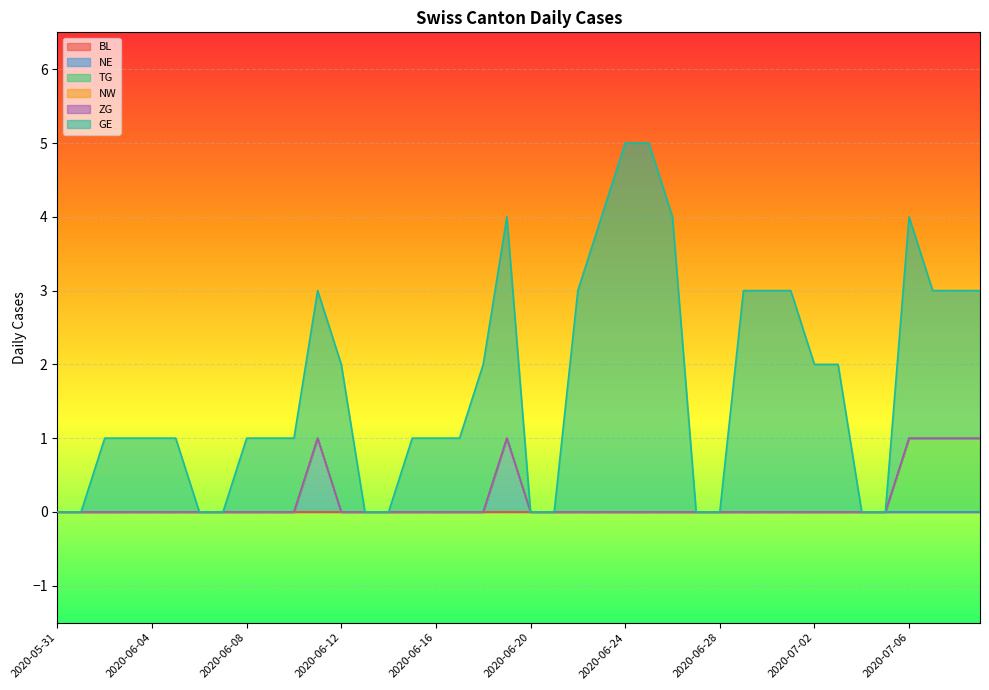

True or false: NW and GE intersect in this chart.

False